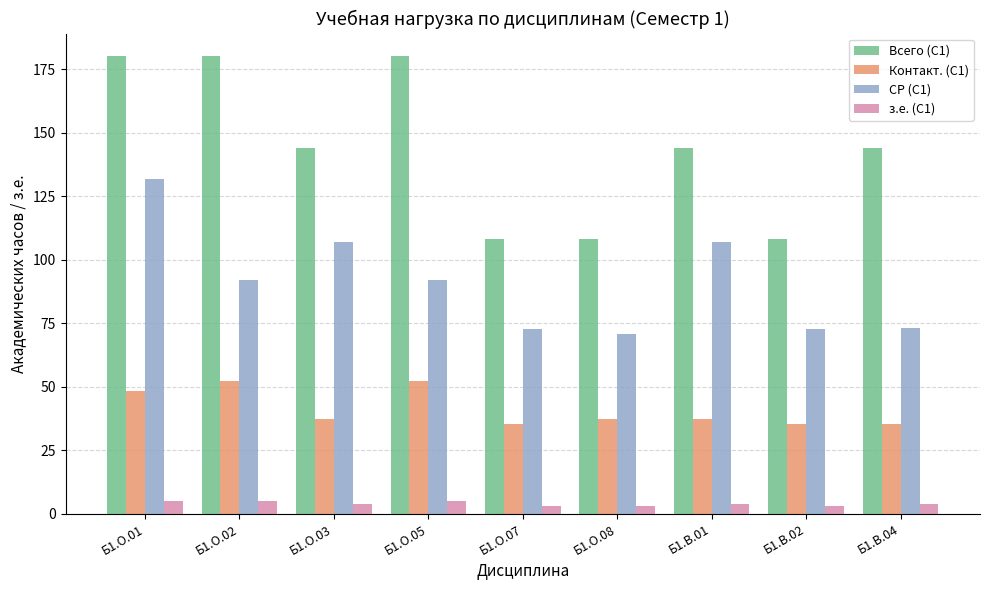

Rank the series at Б1.В.04 from highest to lowest value.

Всего (С1), СР (С1), Контакт. (С1), з.е. (С1)